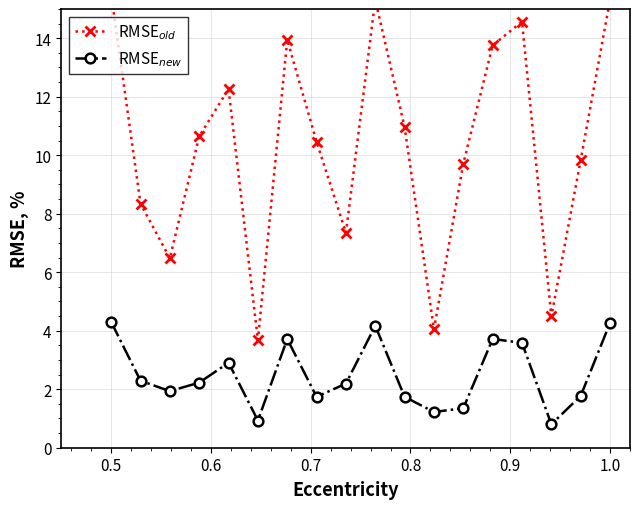

Reading left to right, extract all data points from this chart.

RMSE$_{old}$: 15.5	8.3	6.5	10.6	12.3	3.7	13.9	10.5	7.3	15.3	11.0	4.1	9.7	13.8	14.6	4.5	9.8	15.3
RMSE$_{new}$: 4.3	2.3	1.9	2.2	2.9	0.9	3.7	1.7	2.2	4.2	1.7	1.2	1.4	3.7	3.6	0.8	1.8	4.3